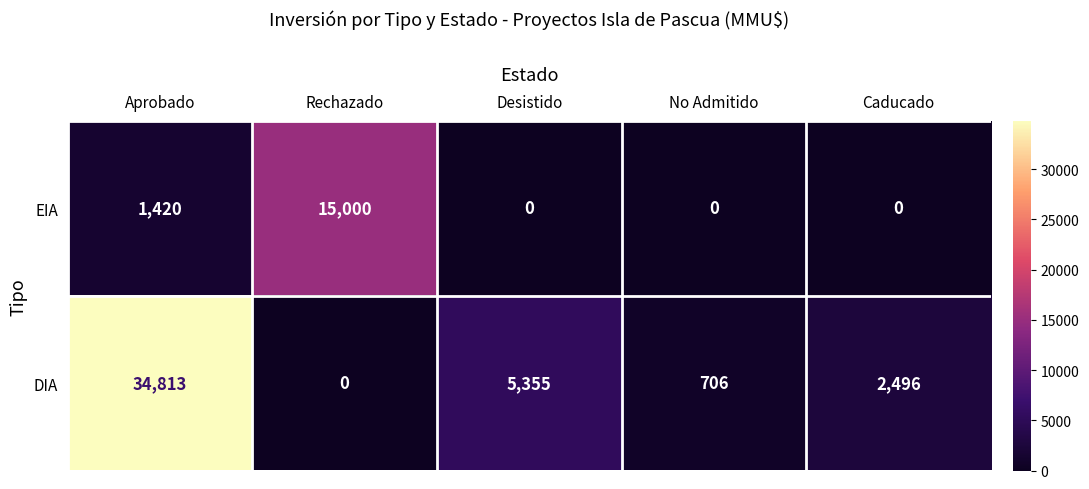

What is the sum of all EIA values?

16420